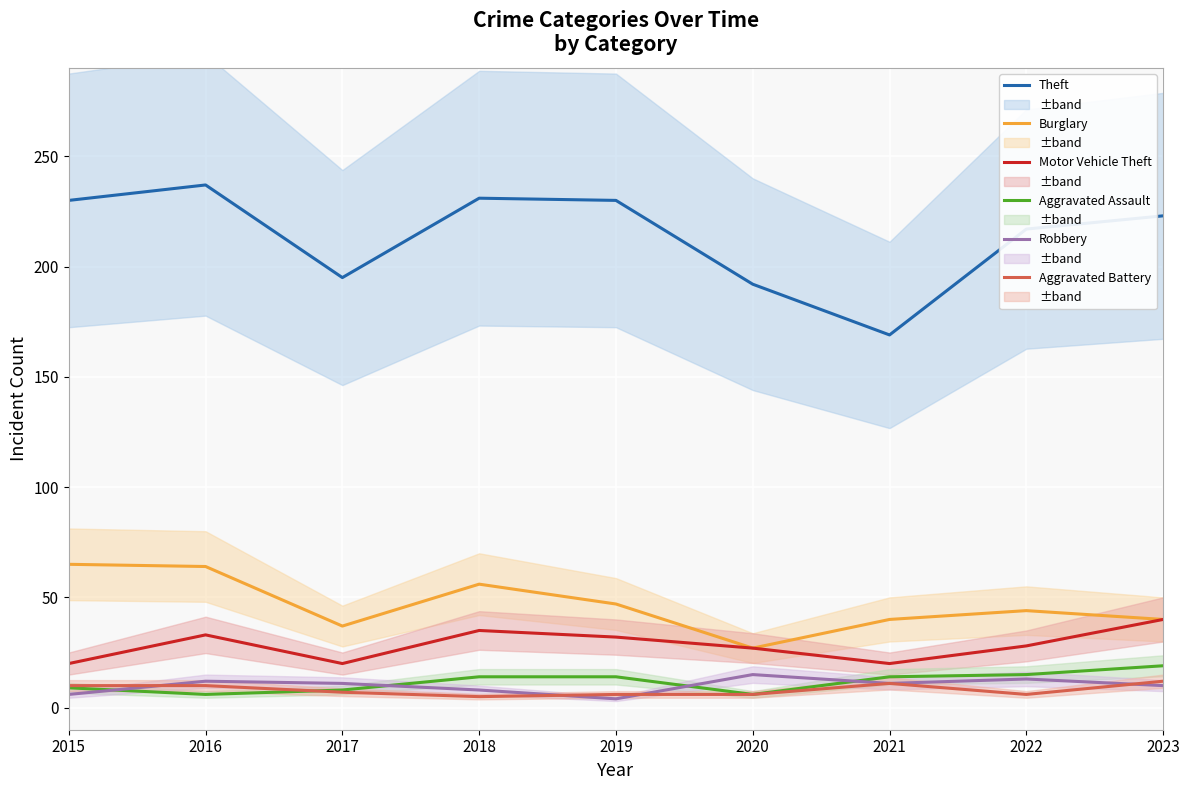

Count the number of data series in this chart.

6